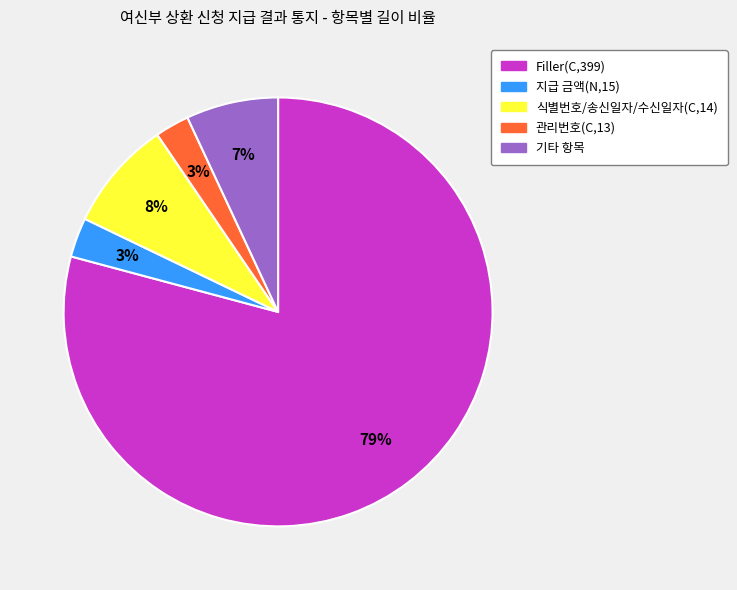

Does any single category account for the majority?

Yes